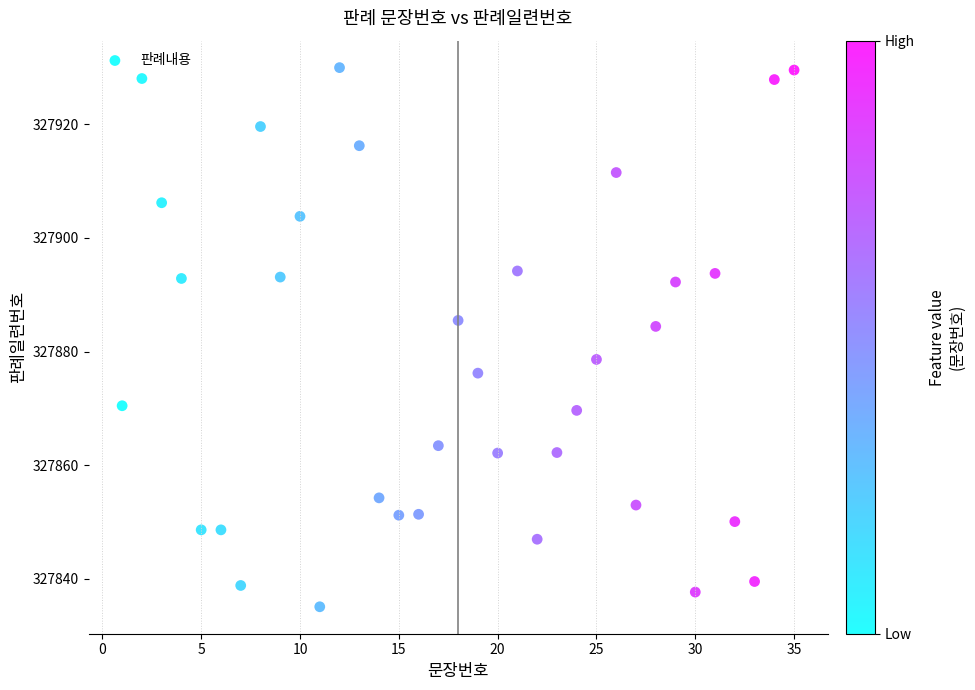

What is the range of Y values (max minus min)?

94.9